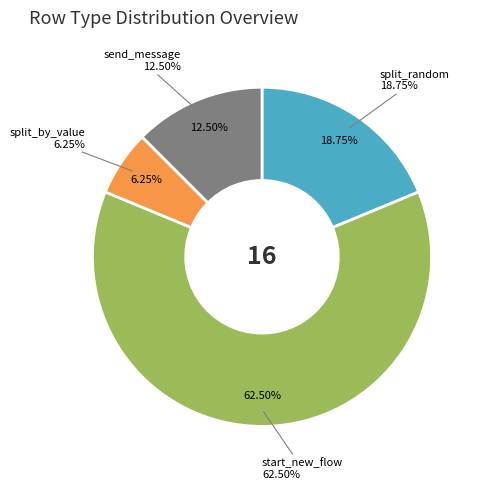

Which slice is the largest?

start_new_flow